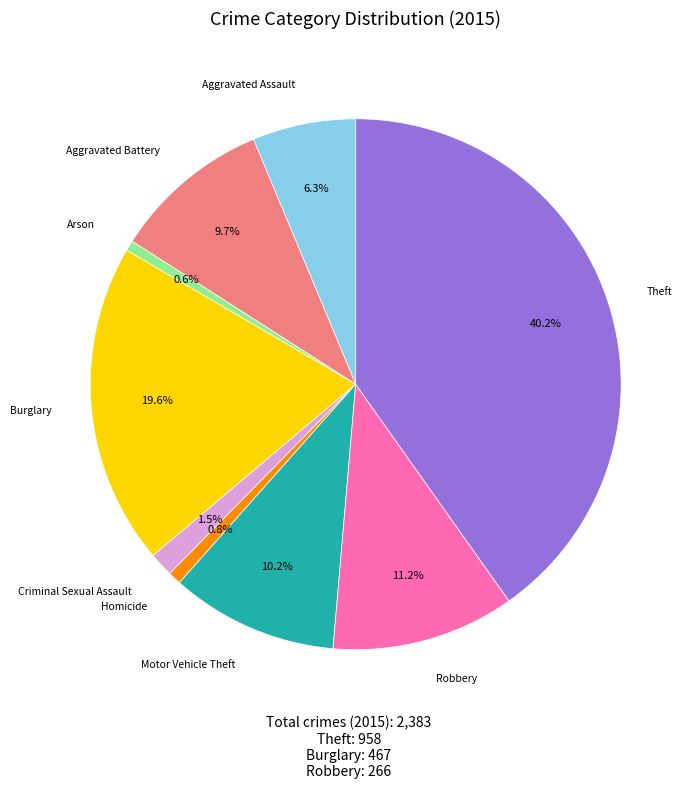

Is there any slice that represents more than half of the pie?

No